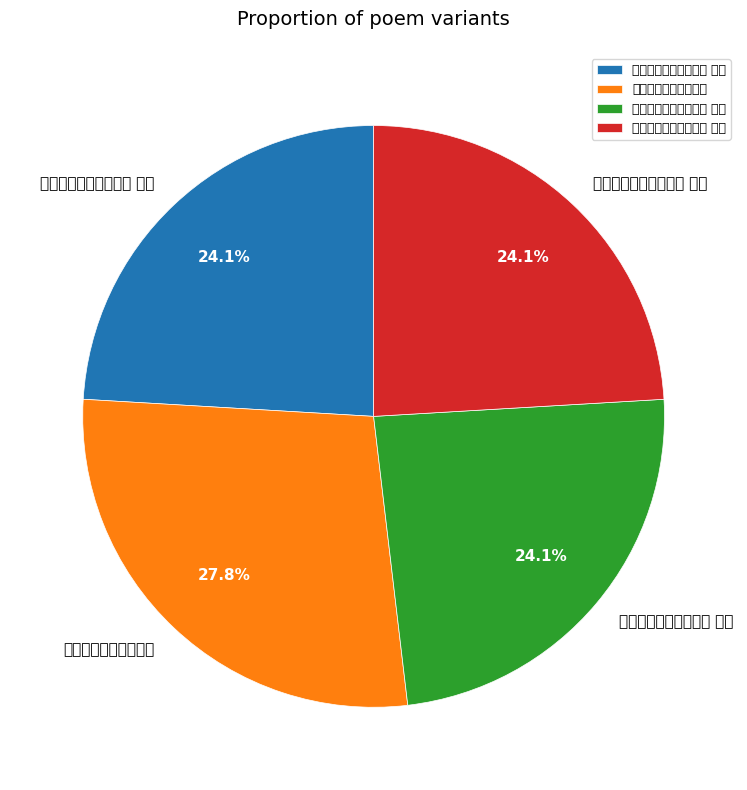

What is the smallest slice in the pie chart?

以旧诗寄投谢昌国三首 其三